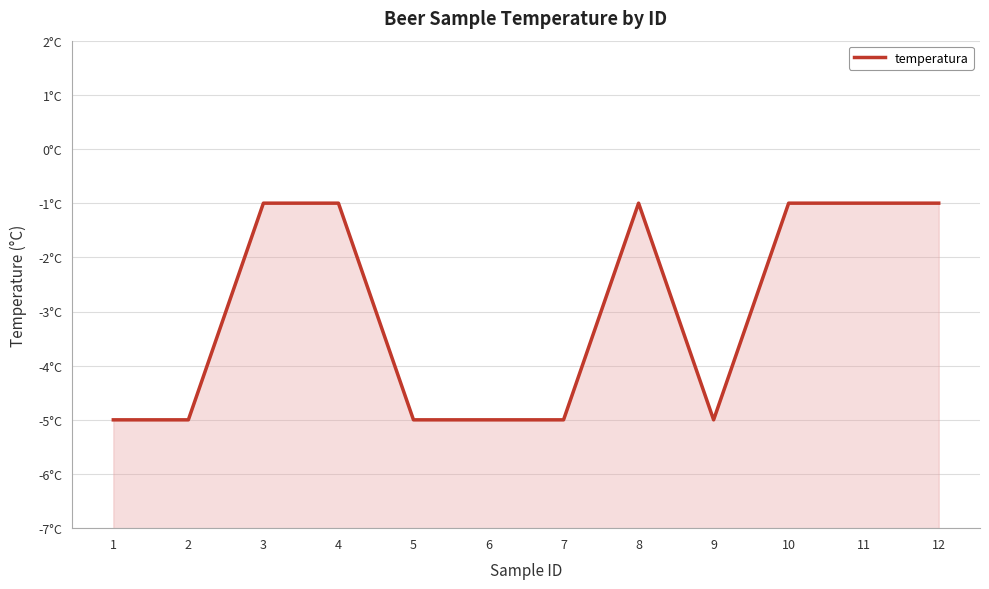

What is the difference between the maximum and second lowest values?

4